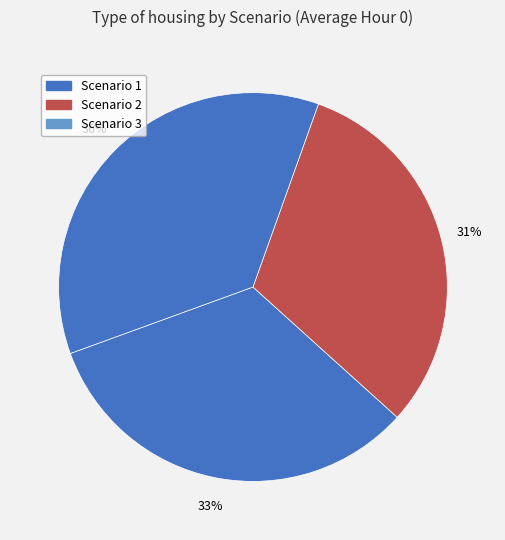

Rank the categories by value from lowest to highest.

Scenario 2, Scenario 1, Scenario 3